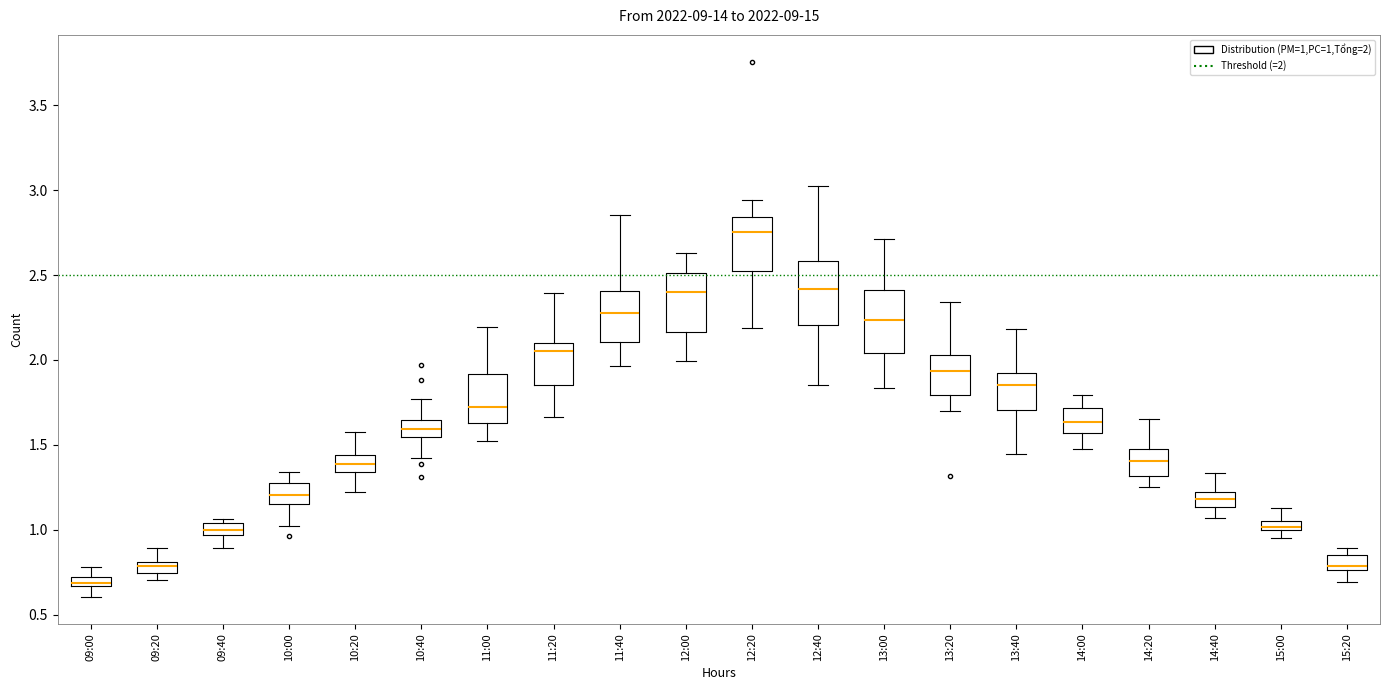

Where does the upper whisker of the box for 15:00 end on the y-axis? The values are not printed on the chart, so give them approximately, as read against the axis.

1.15